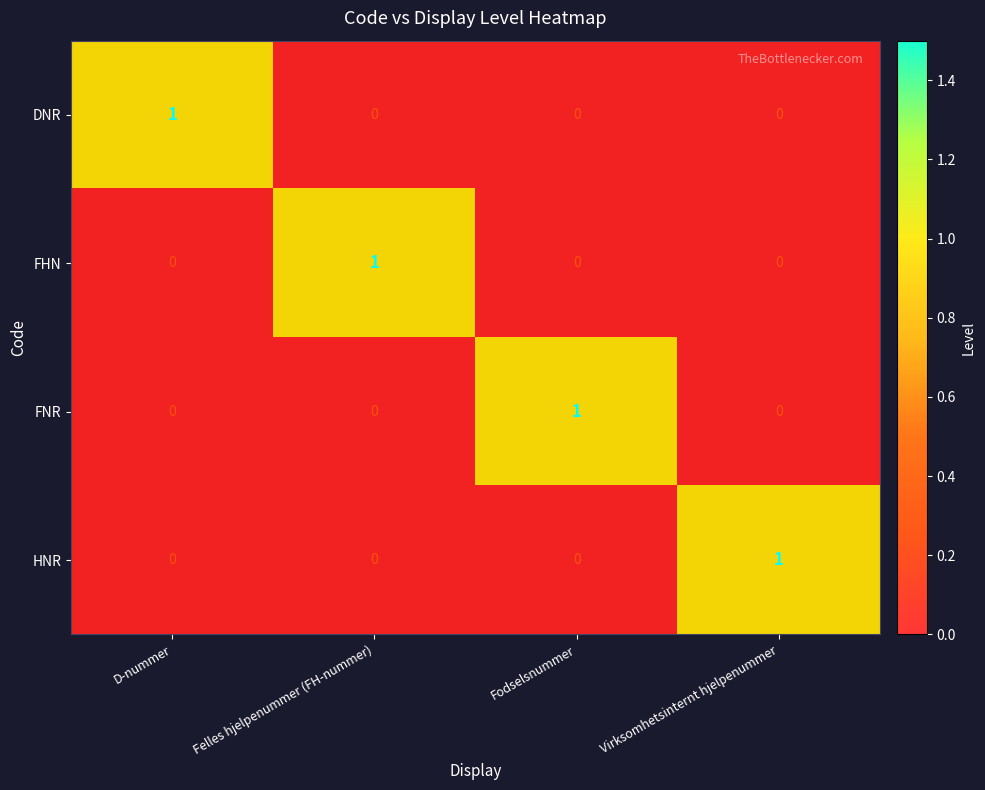

How many data points in DNR are above 0?

1